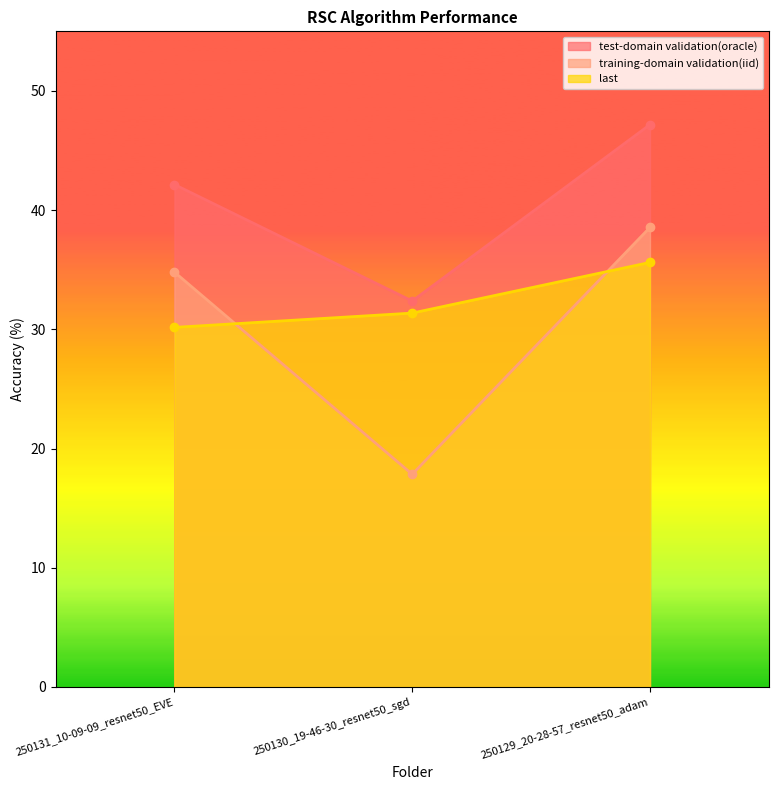

Does the chart have visible grid lines?

No